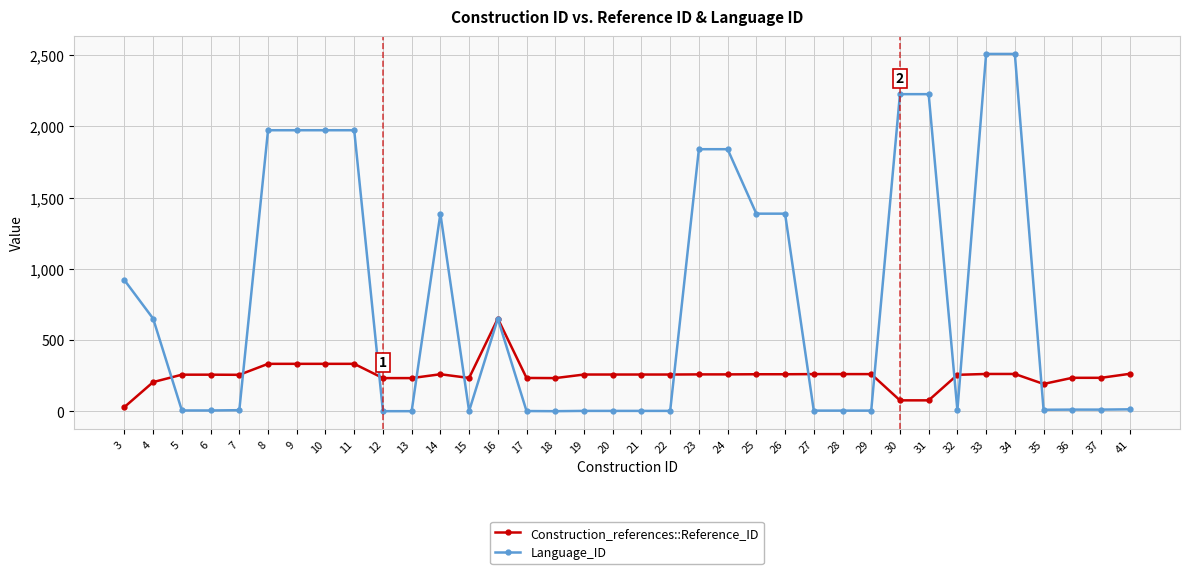

Read the Construction_references::Reference_ID value at 5, to the nearest 10.

260